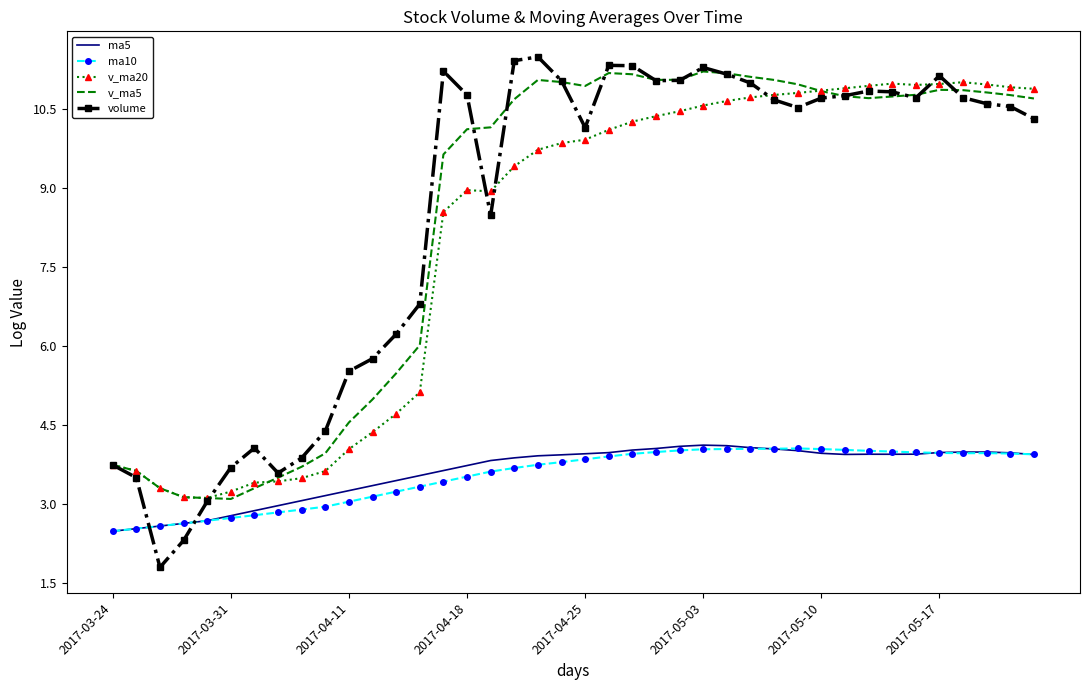

What is the greatest value displayed?

11.5